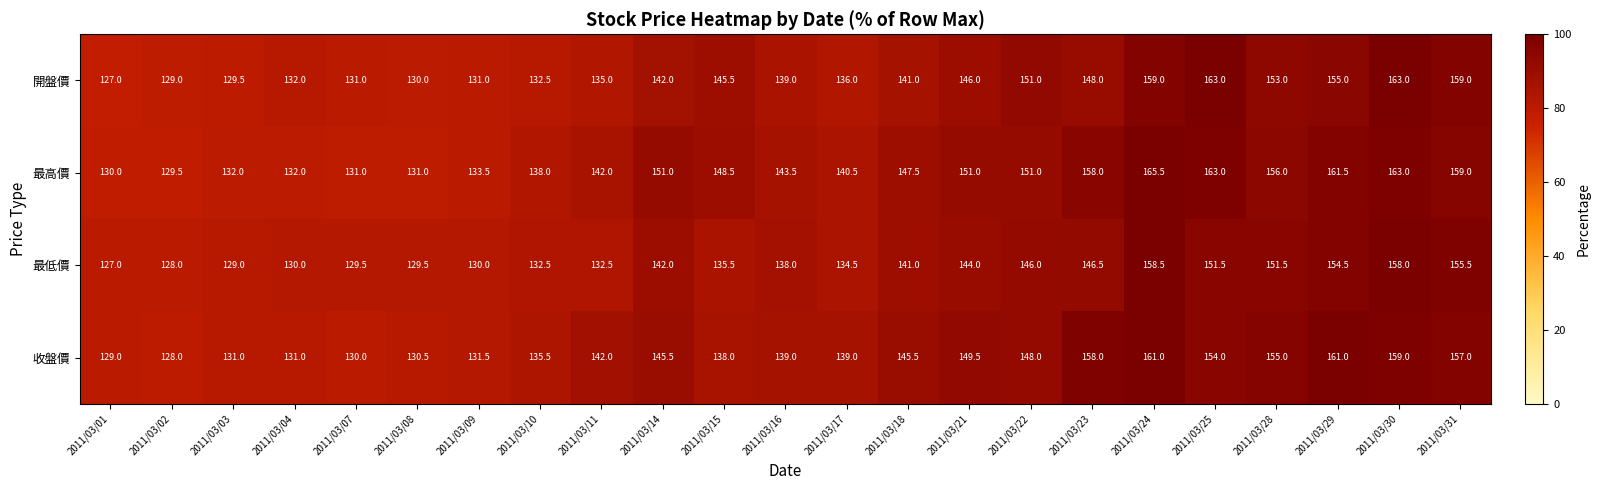

How many distinct data groups are displayed?

4